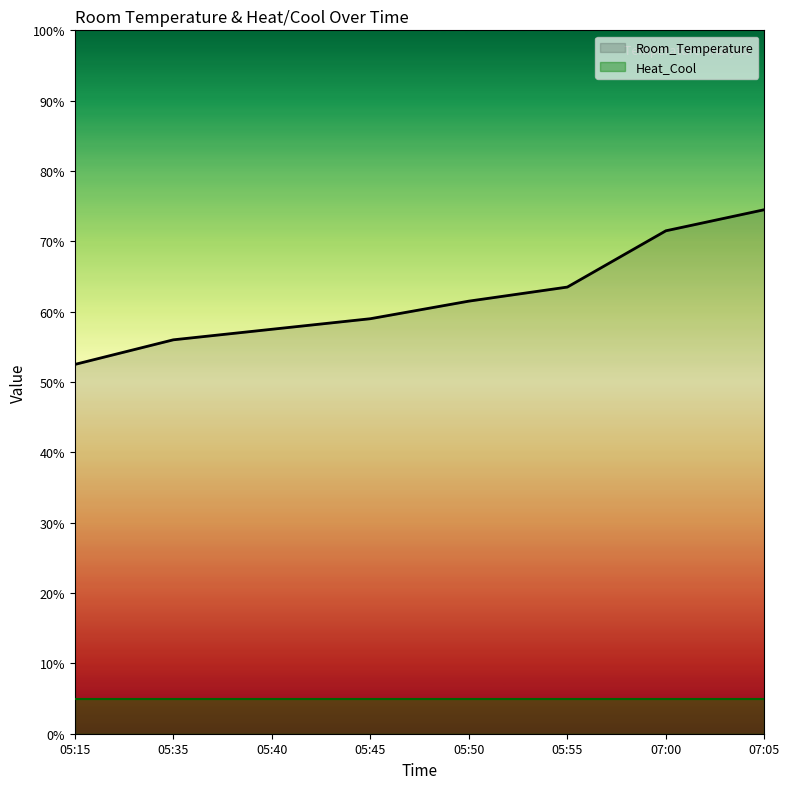

At which label is the value closest to 63?

05:55